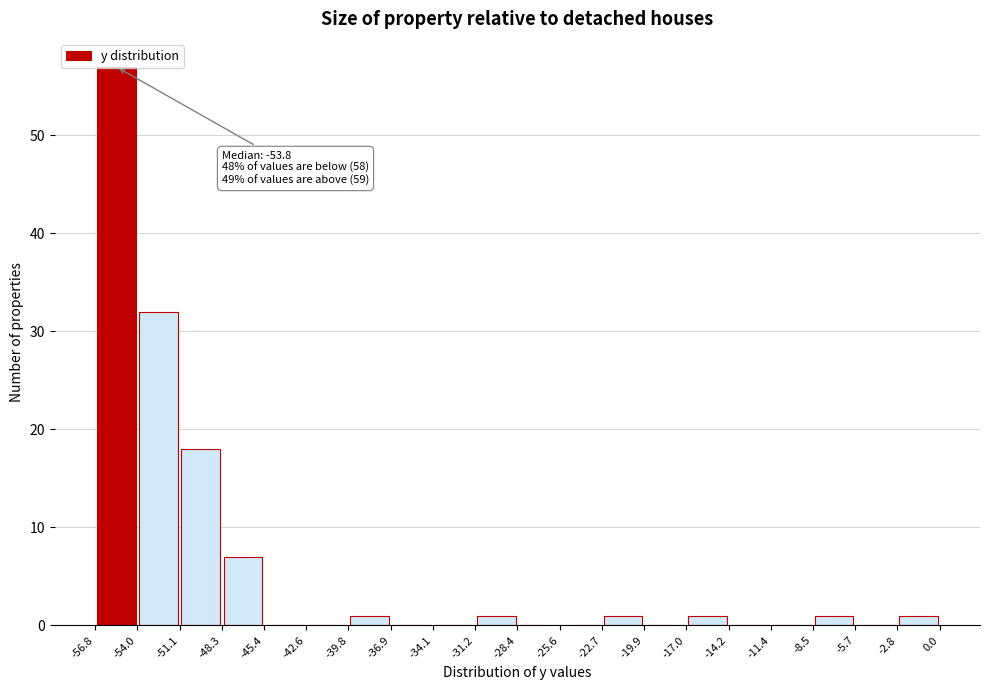

Which range on the x-axis has the tallest bar?

-56.8 to -54.0